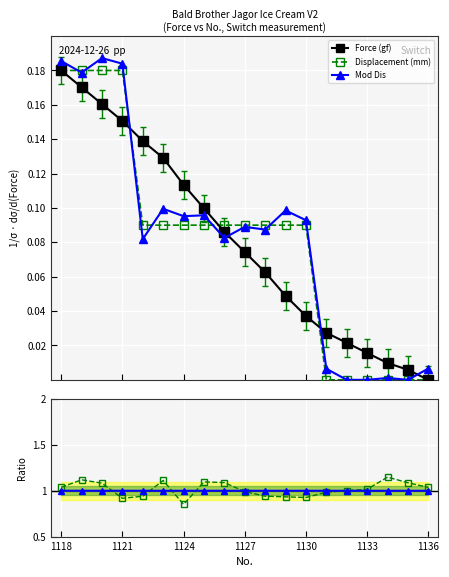

Which series ends up on top after the final intersection of Force (gf) and Mod Dis?

Mod Dis